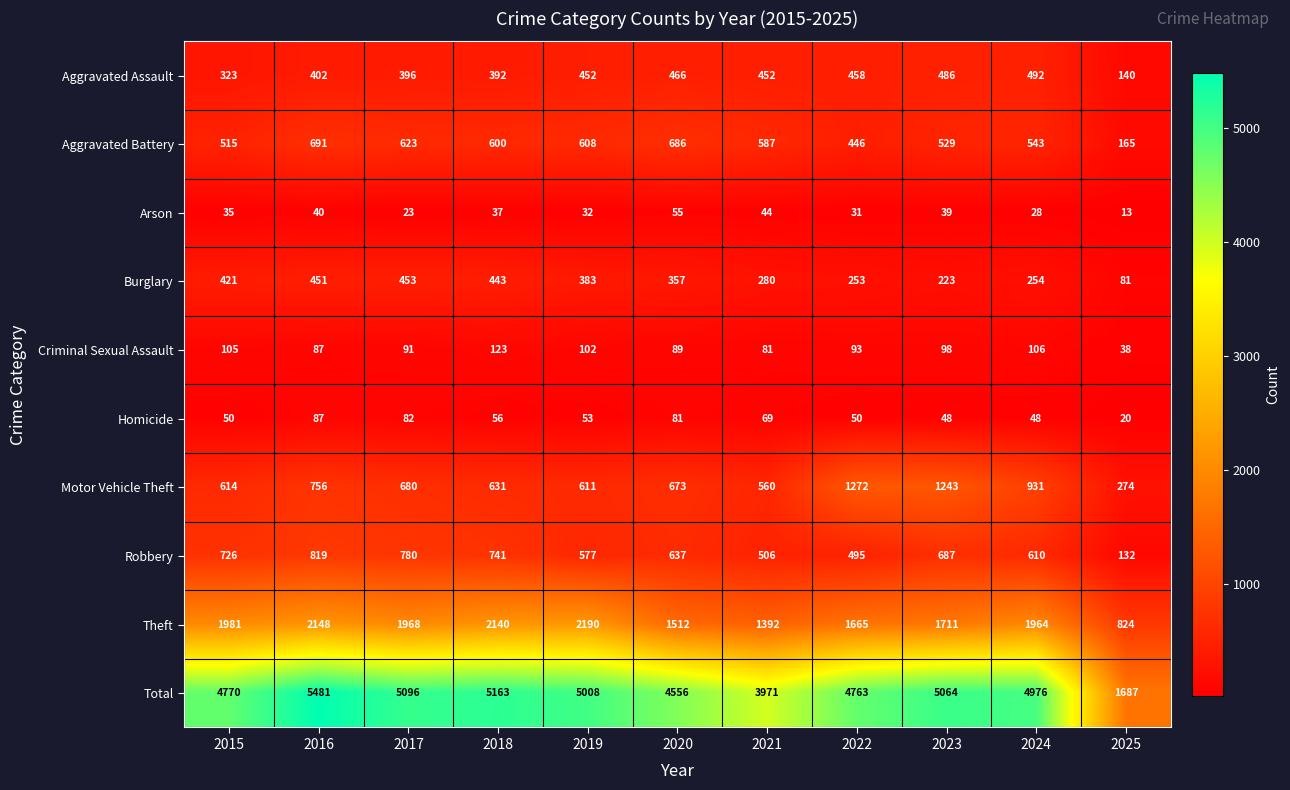

How many data points does each series have?

11